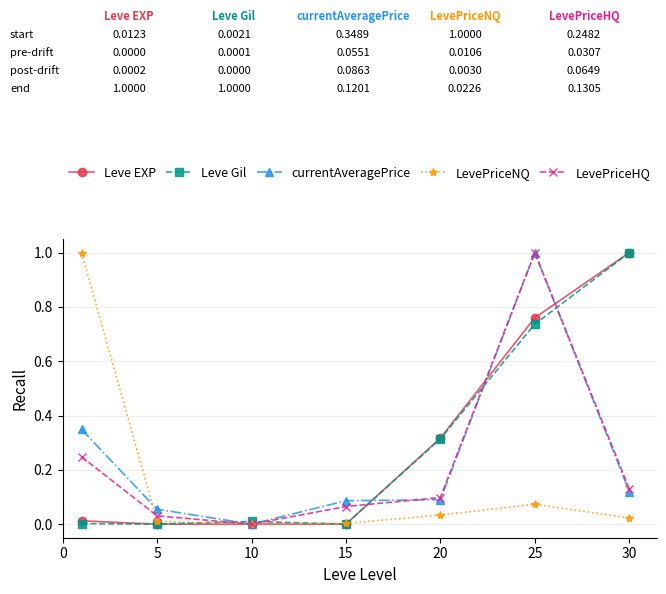

True or false: Leve EXP has more than 2 interior local peaks.

False